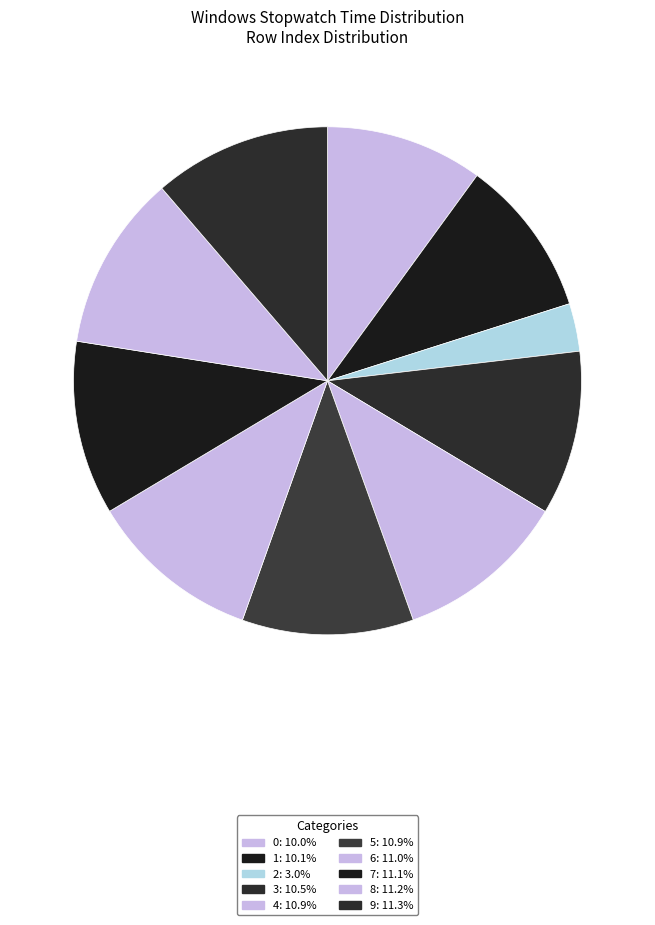

Count the number of slices in the pie.

10